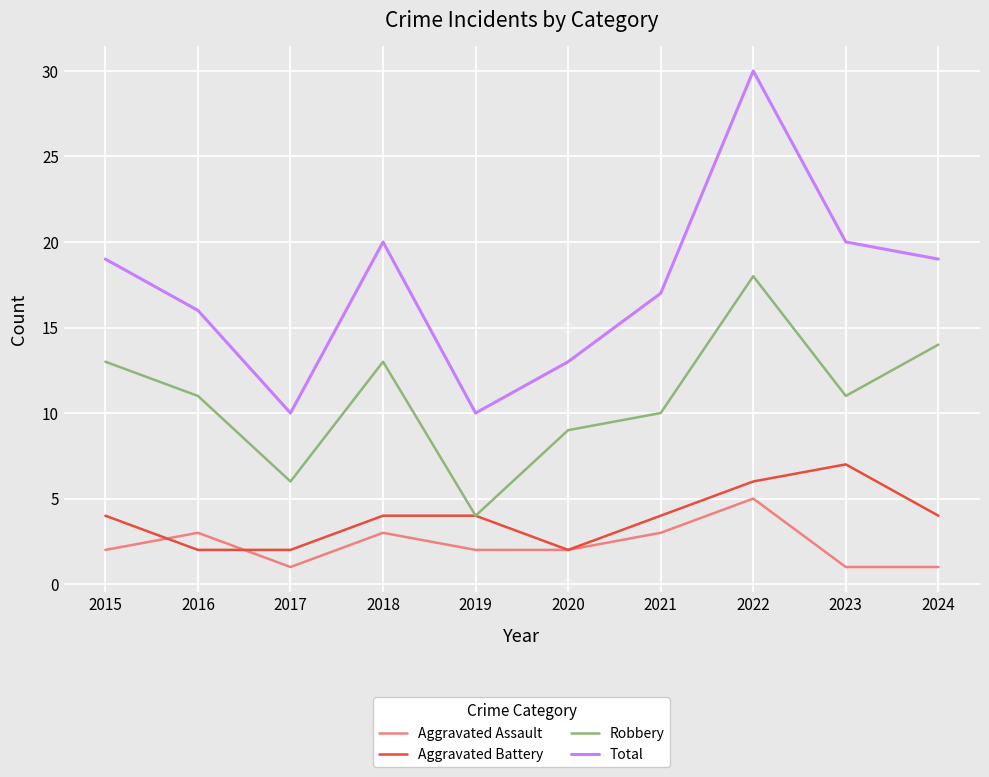

What is the greatest value displayed?

30